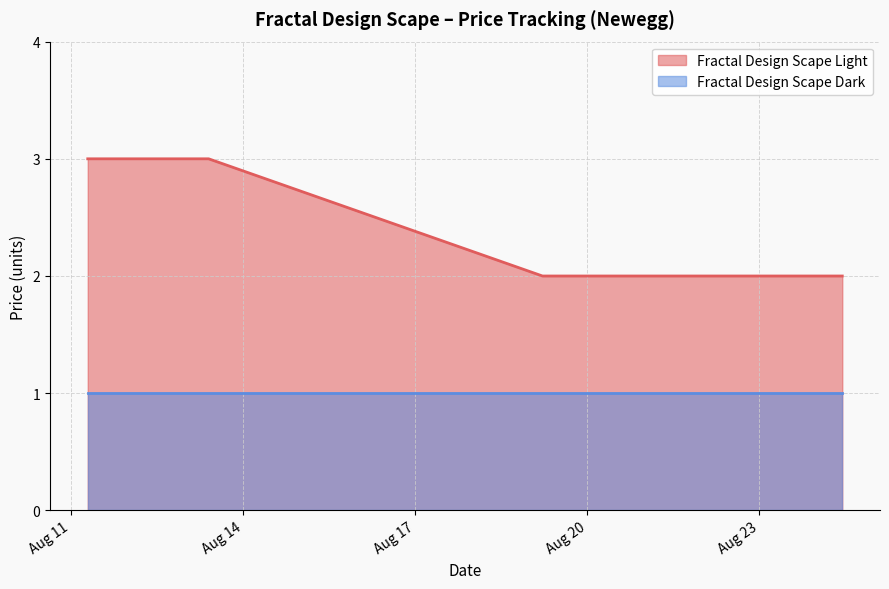

Rank the categories by value from lowest to highest.

2025-08-19 05:15, 2025-08-22 22:58, 2025-08-24 10:41, 2025-08-11 07:00, 2025-08-12 09:27, 2025-08-13 09:35